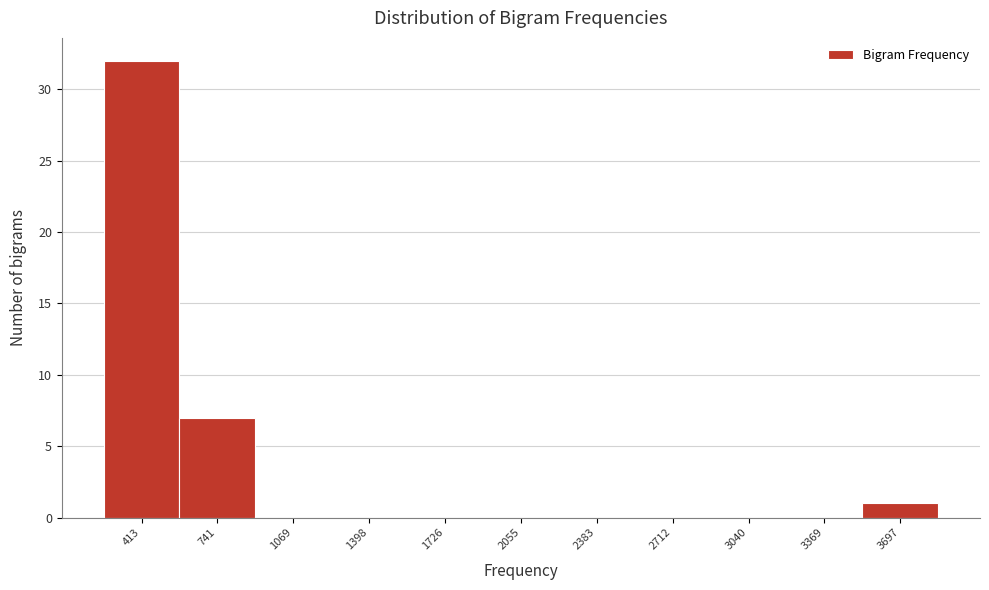

Reading right to left, what are all the values shown in this chart?

3697=1	3369=0	3040=0	2712=0	2383=0	2055=0	1726=0	1398=0	1069=0	741=7	413=32